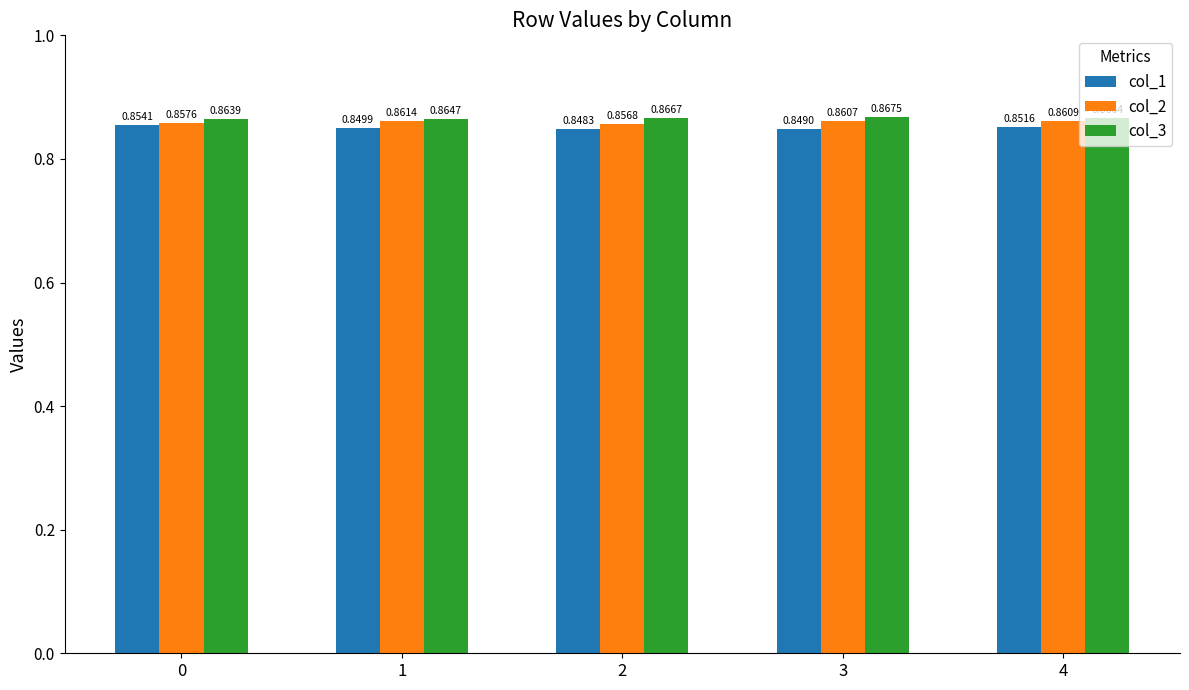

Rank the series by their average value, from highest to lowest.

col_3, col_2, col_1